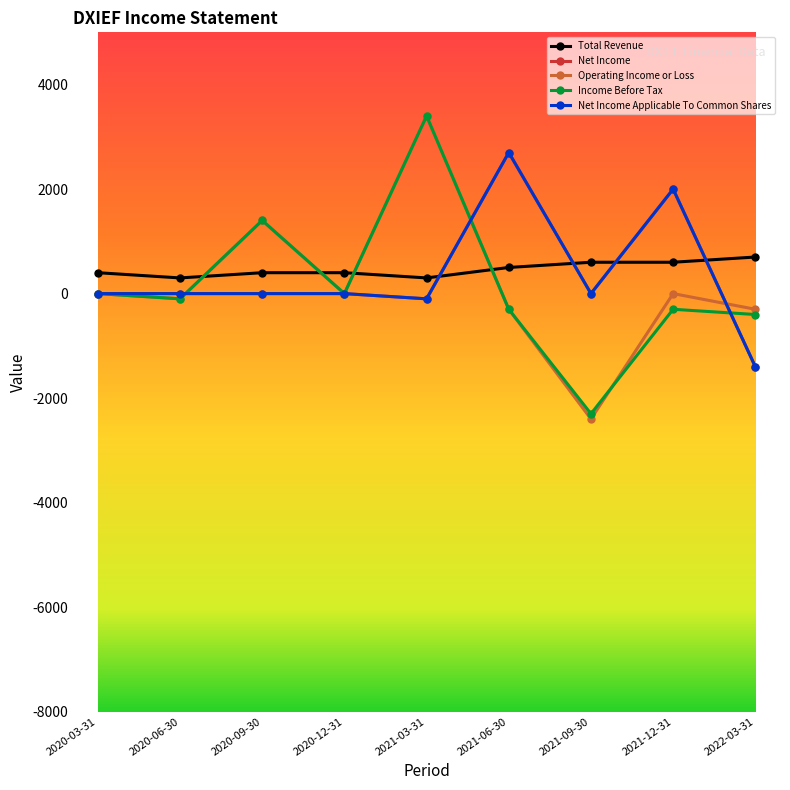

List the series in order of their peak value, highest first.

Operating Income or Loss, Income Before Tax, Net Income, Net Income Applicable To Common Shares, Total Revenue